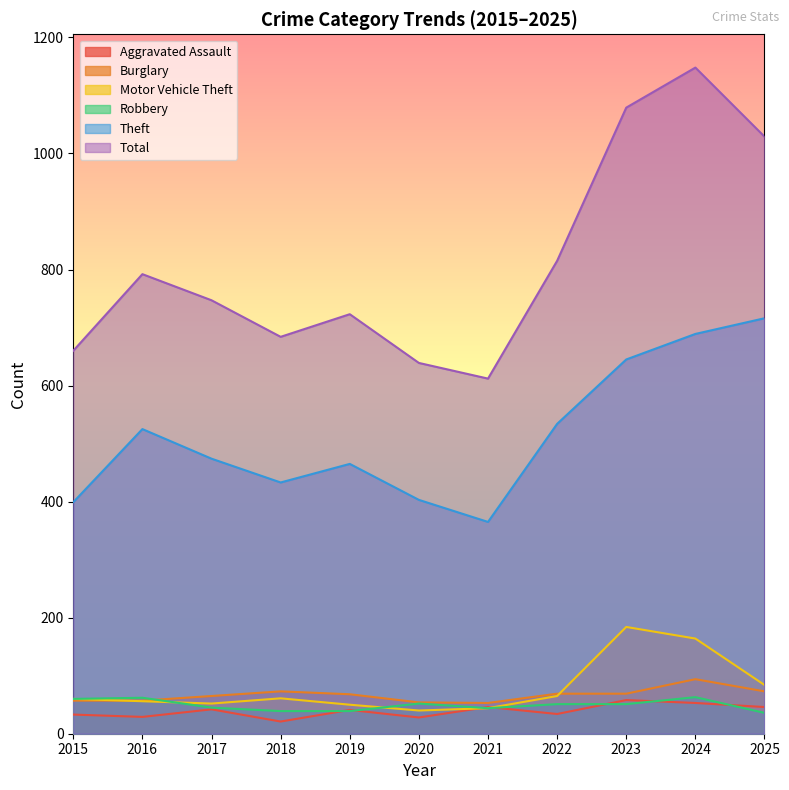

What is the difference between the maximum and second lowest values in the Robbery series?

24